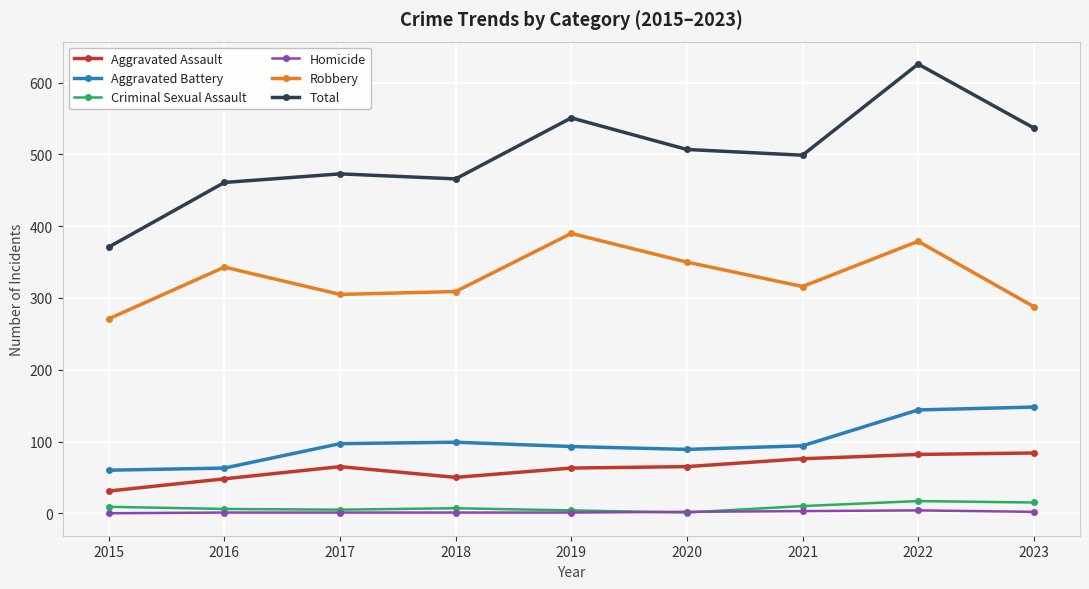

True or false: Aggravated Assault and Total cross at least once.

False